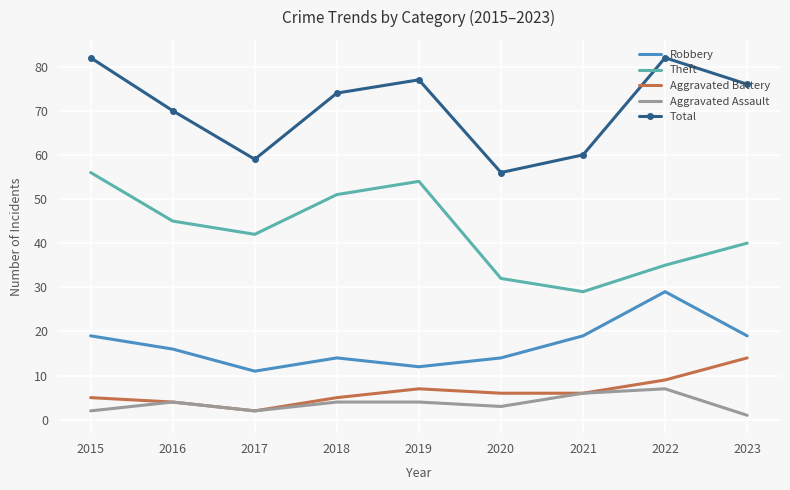

At which label does Aggravated Battery reach its minimum?

2017